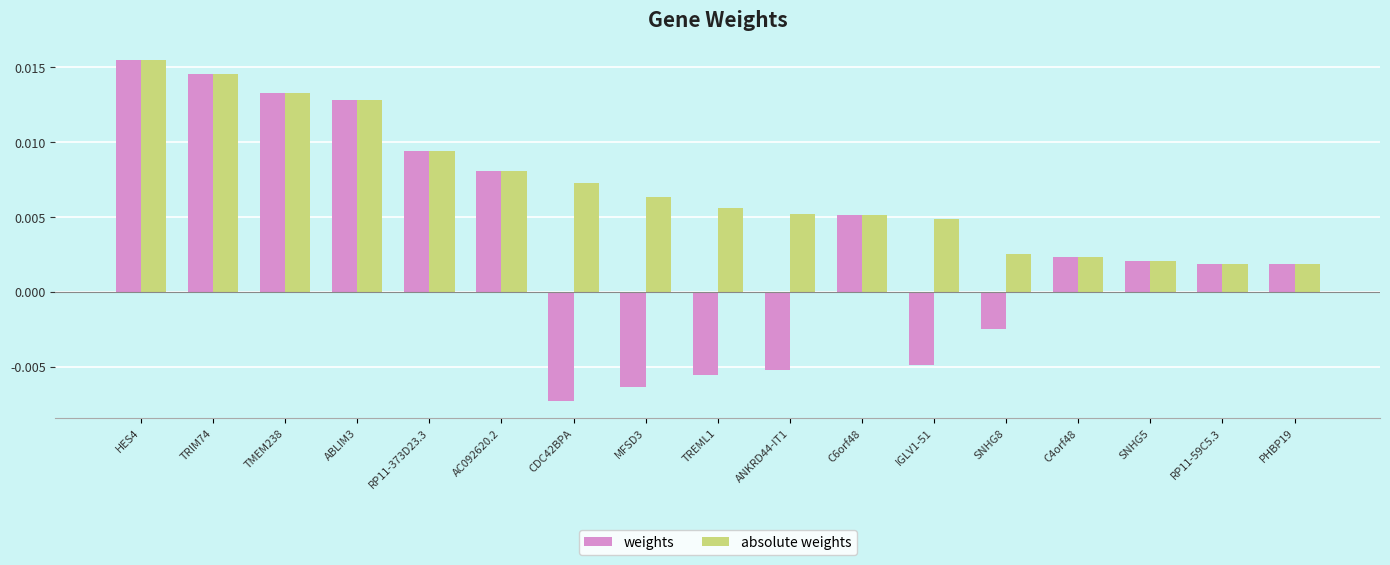

Is the value of absolute weights at PHBP19 greater than the value of weights at HES4?

No